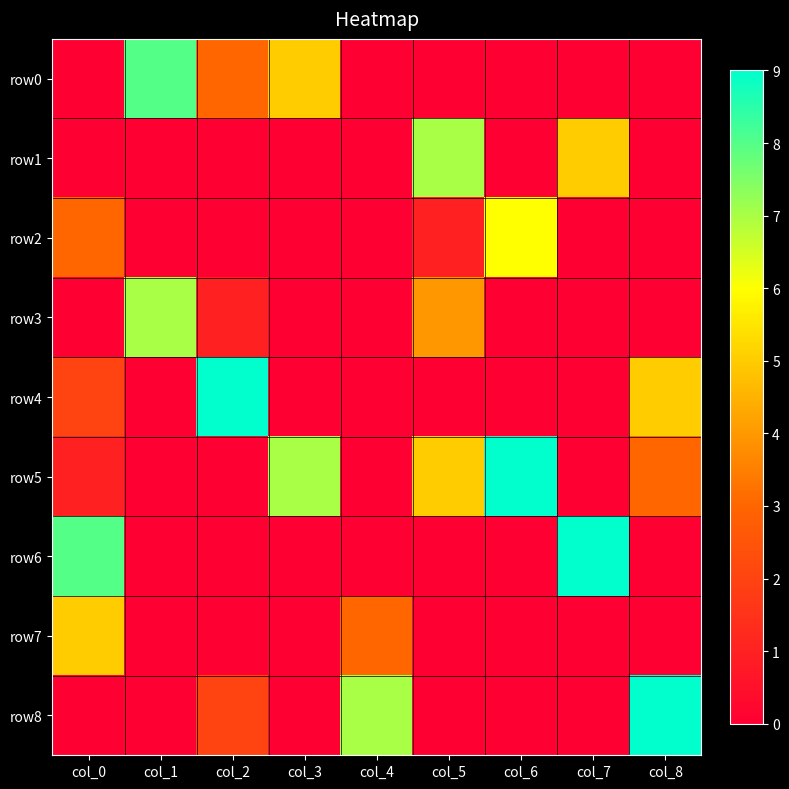

At which category is the sum across all series the highest?

col_0